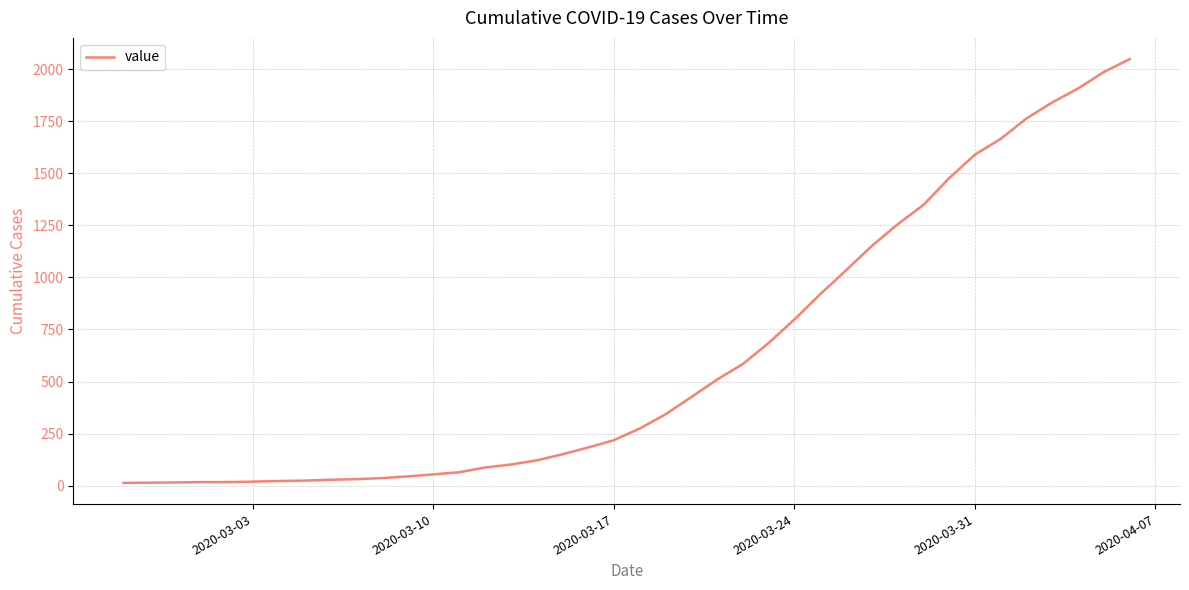

What is the greatest value displayed?

2049